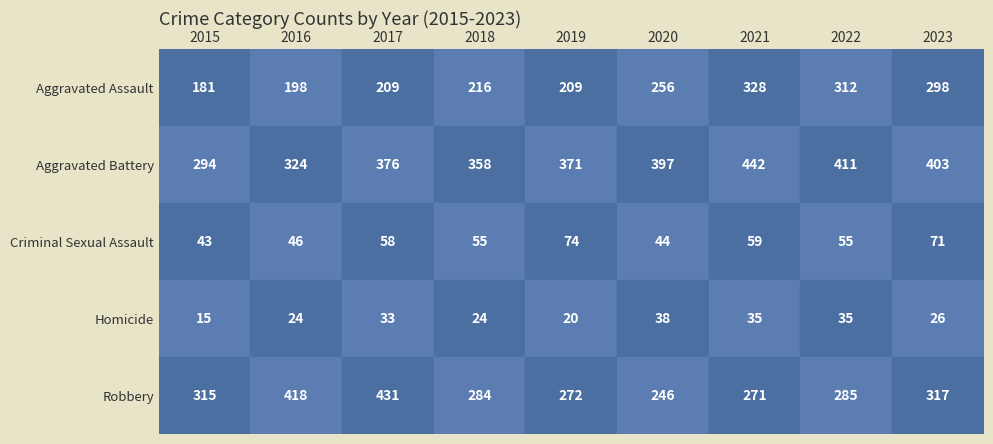

What is the total value across all series at 2018?

937